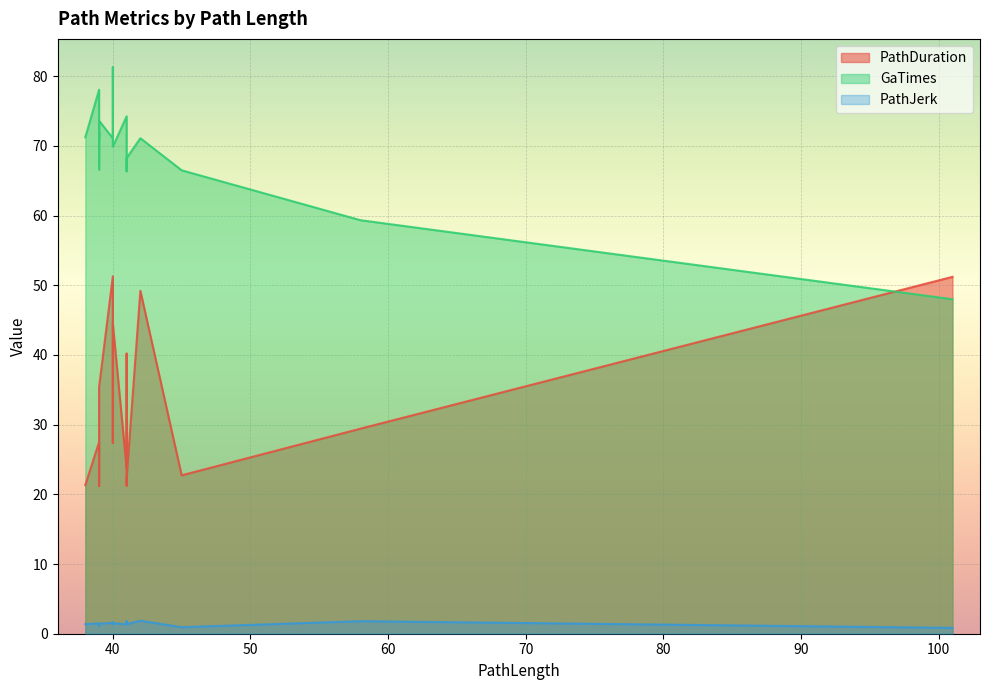

What is the minimum value shown in the chart?

0.8